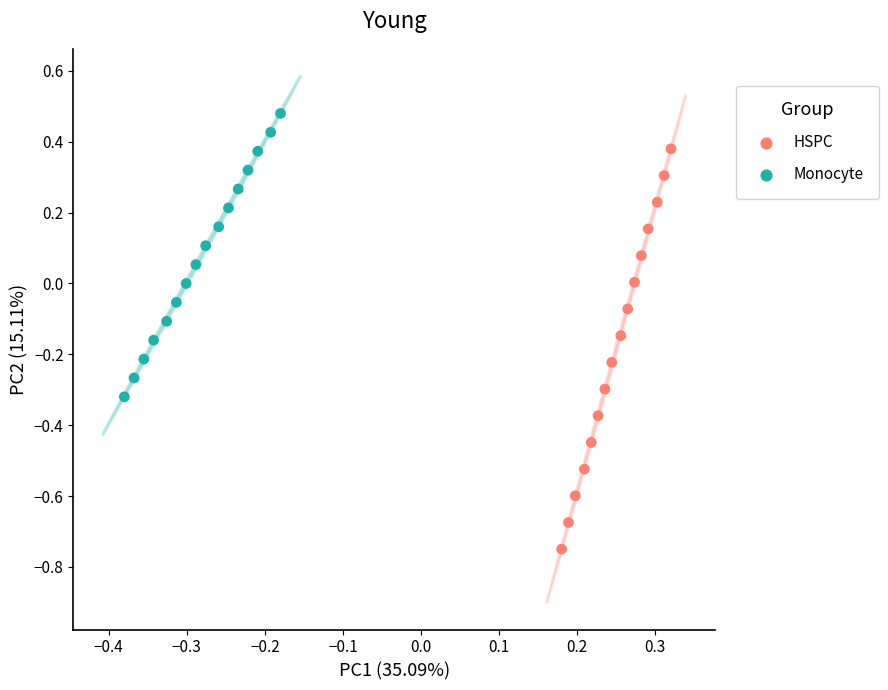

What are all the series names shown in the legend?

HSPC, Monocyte